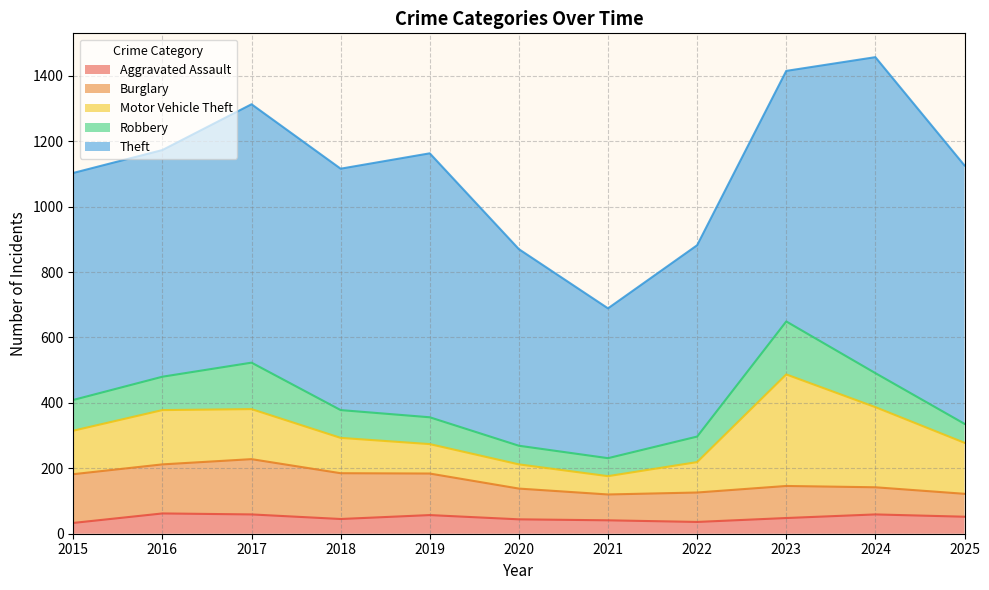

At which category is the sum across all series the highest?

2024